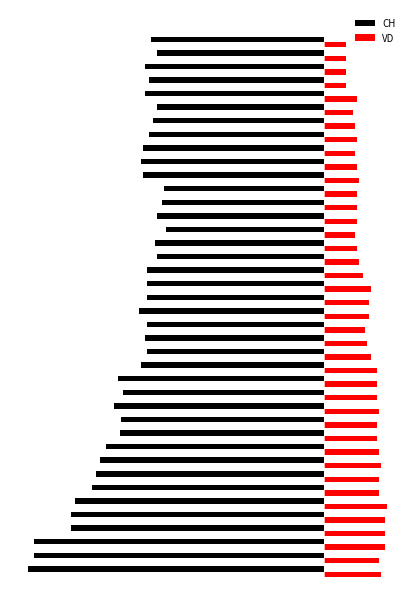

What are all the series names shown in the legend?

CH, VD